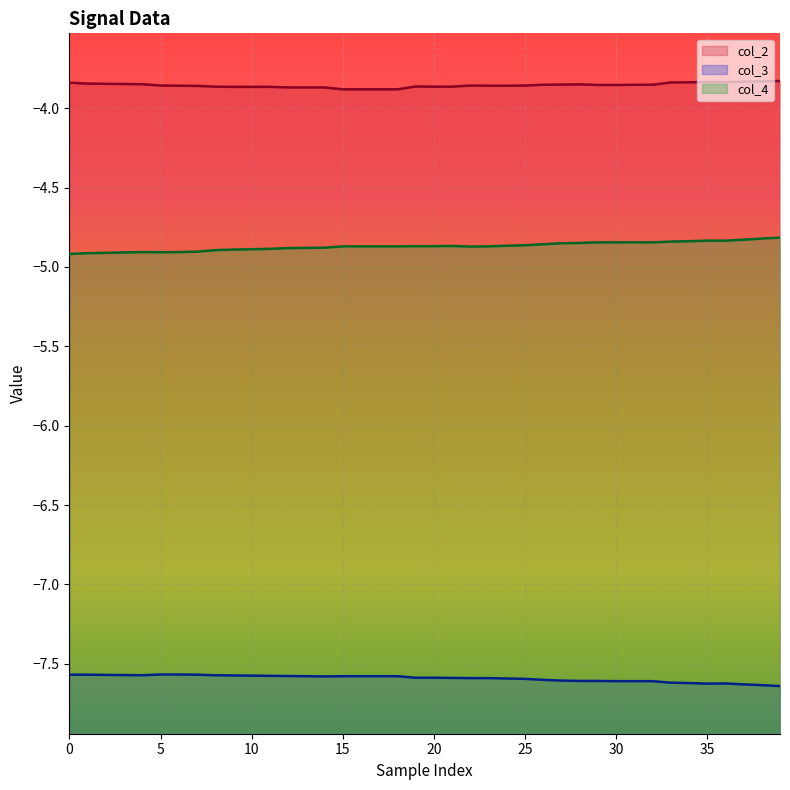

True or false: col_4 and col_3 intersect in this chart.

False